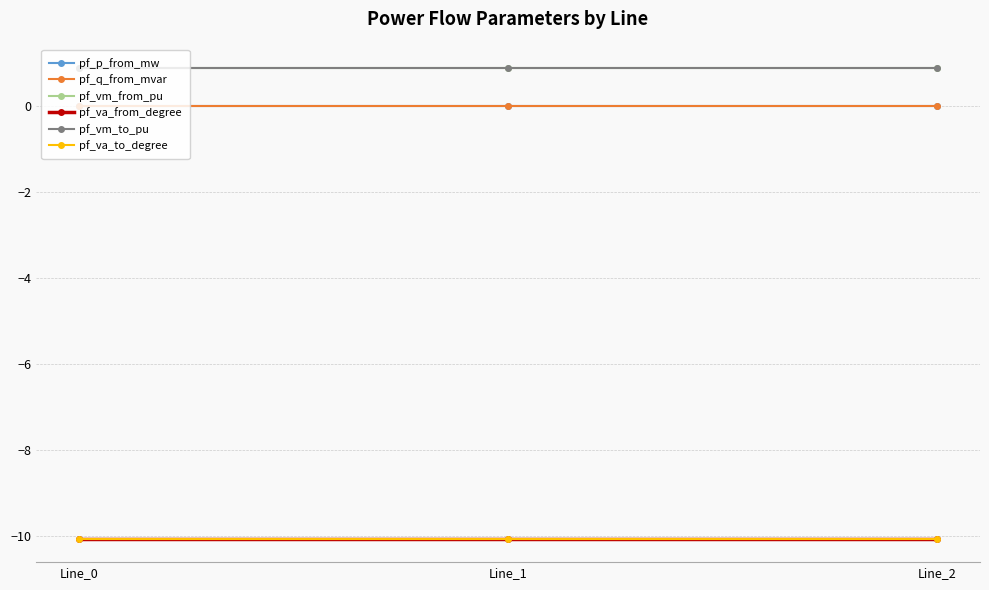

How many lines are shown in the chart?

6